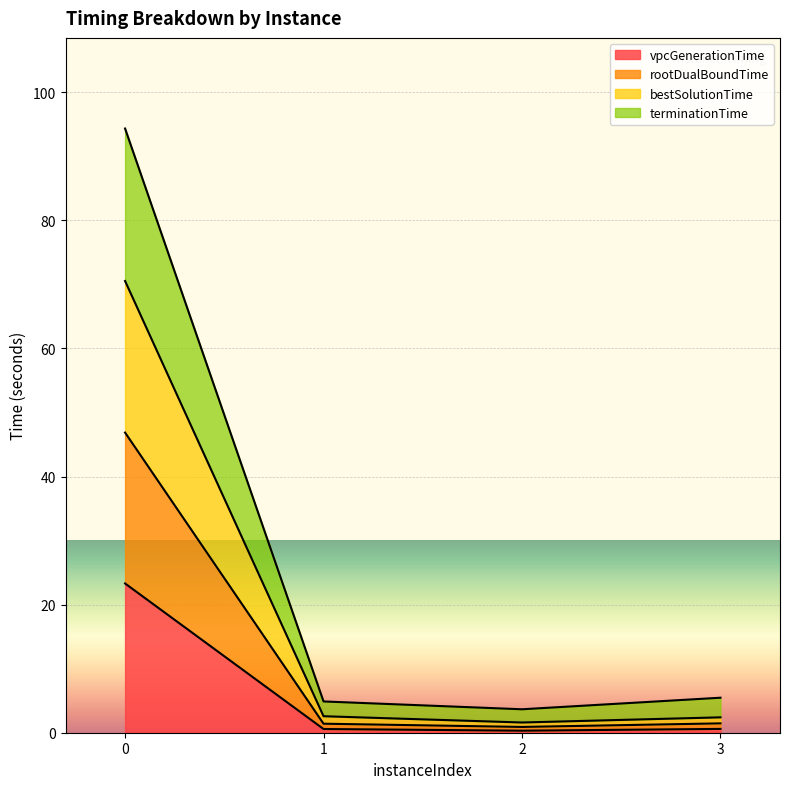

How many categories are shown in the chart?

4